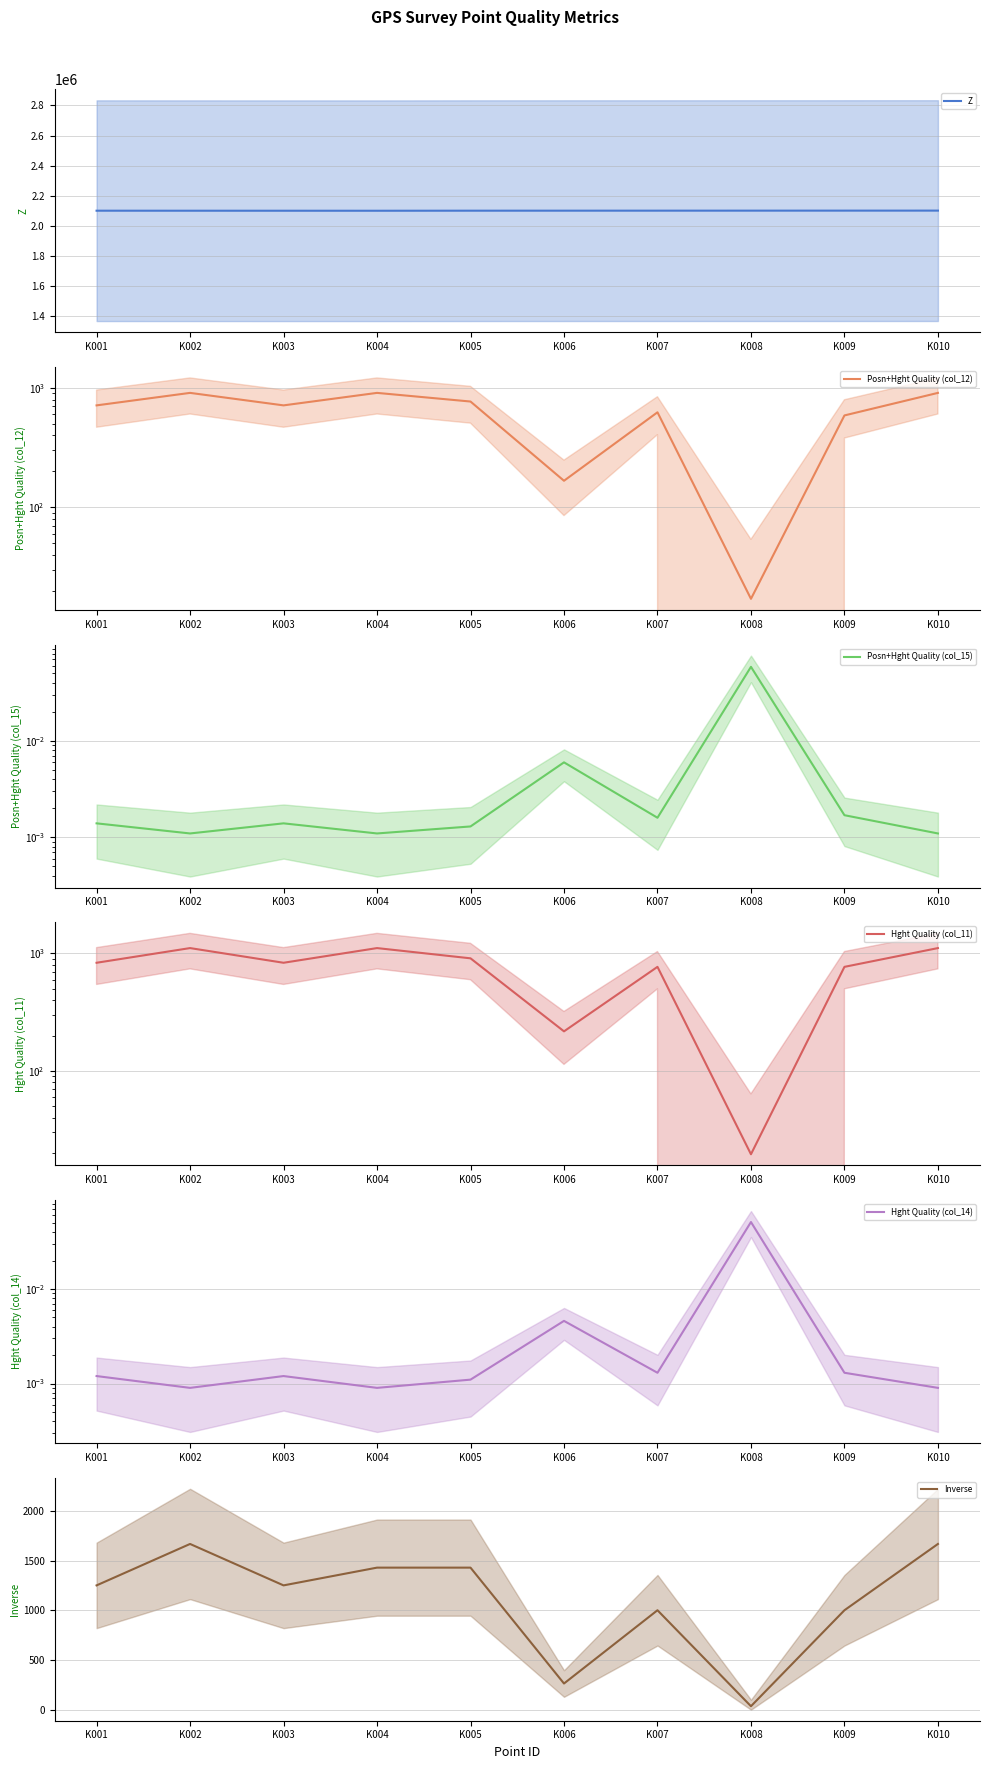

What is the value of the Z point at the 8th from the left?

2099928.1